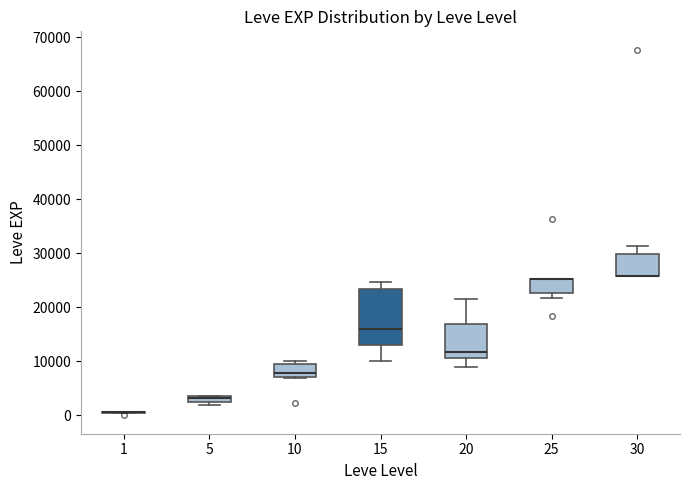

Comparing the boxes themselves (not the whiskers), which one is the tallest?

15